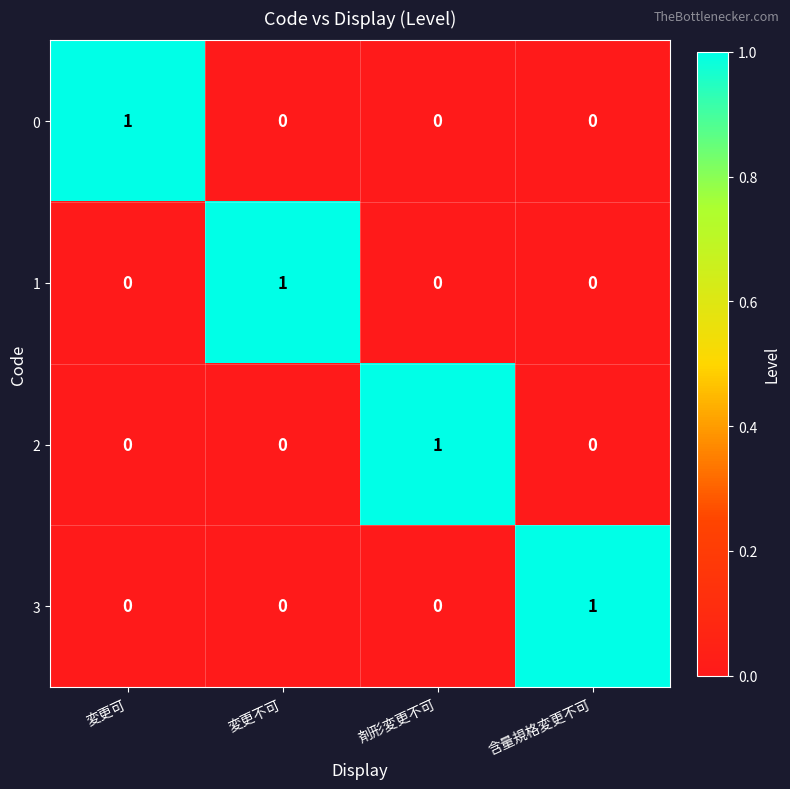

Count the number of data series in this chart.

4